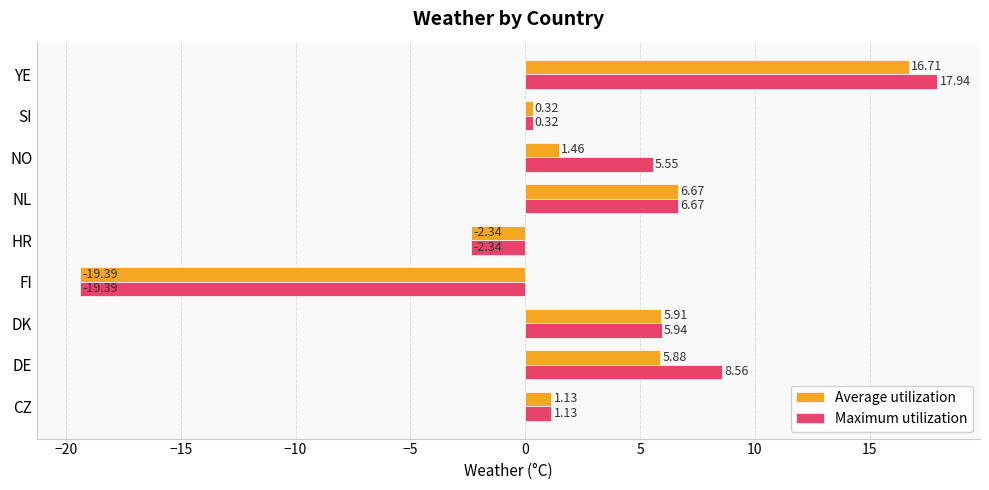

Rank the series by their maximum value, from lowest to highest.

Average utilization, Maximum utilization